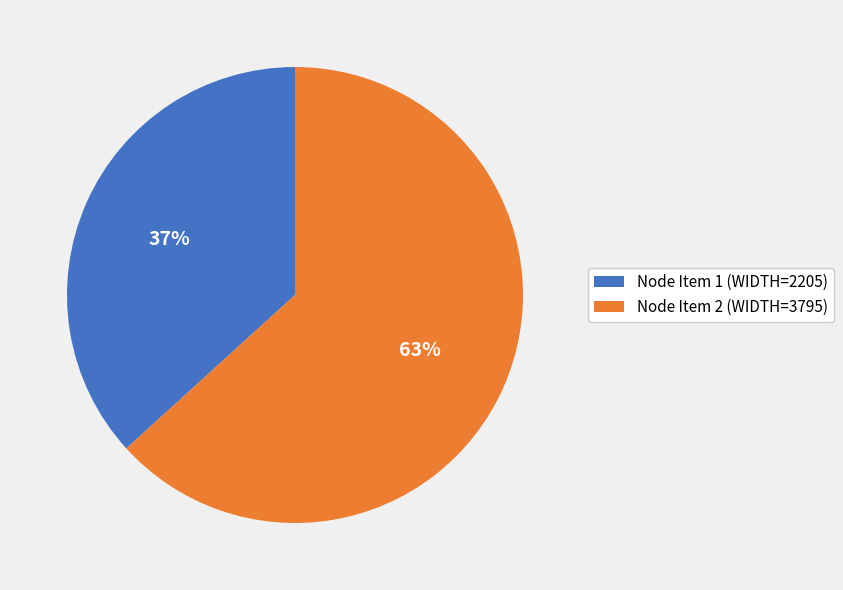

Rank the categories by value from highest to lowest.

Node Item 2 (WIDTH=3795), Node Item 1 (WIDTH=2205)